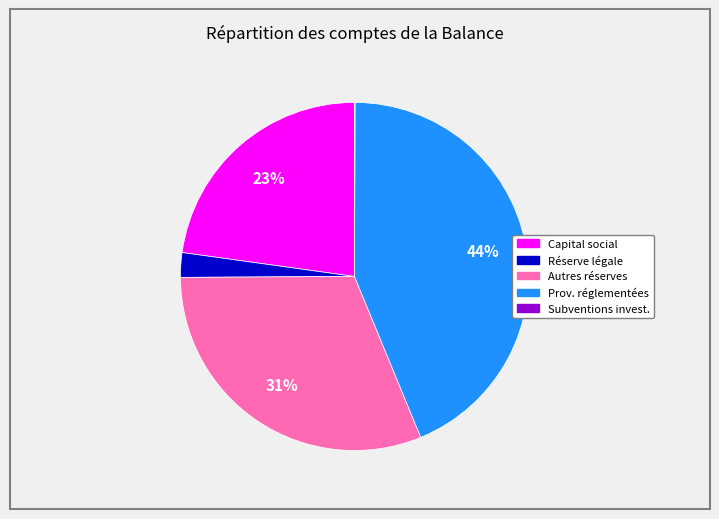

To the nearest percent, what is the difference between the largest and smallest slice percentages?

44%